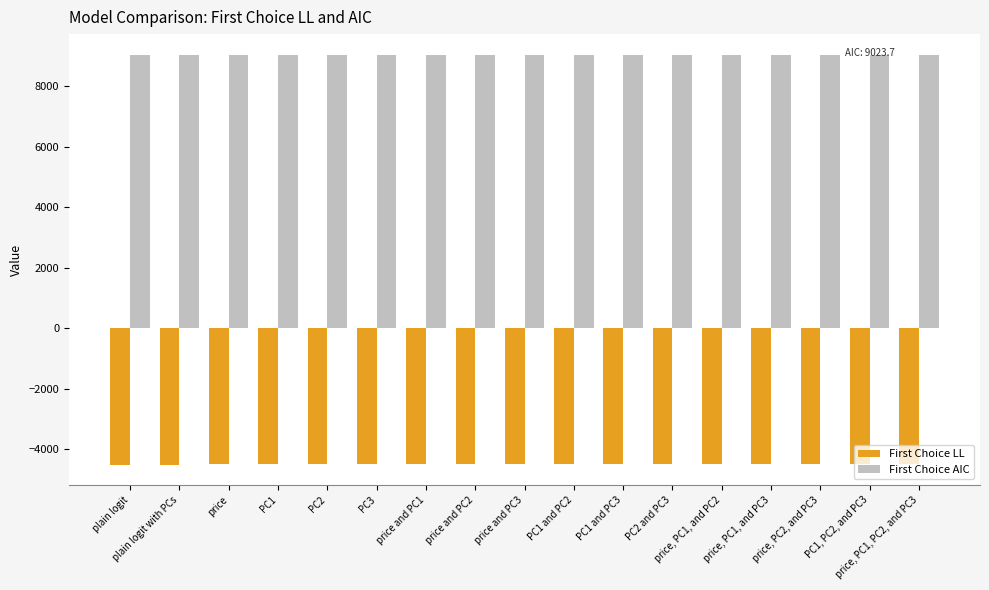

At PC1, list the series in order from largest to smallest.

First Choice AIC, First Choice LL